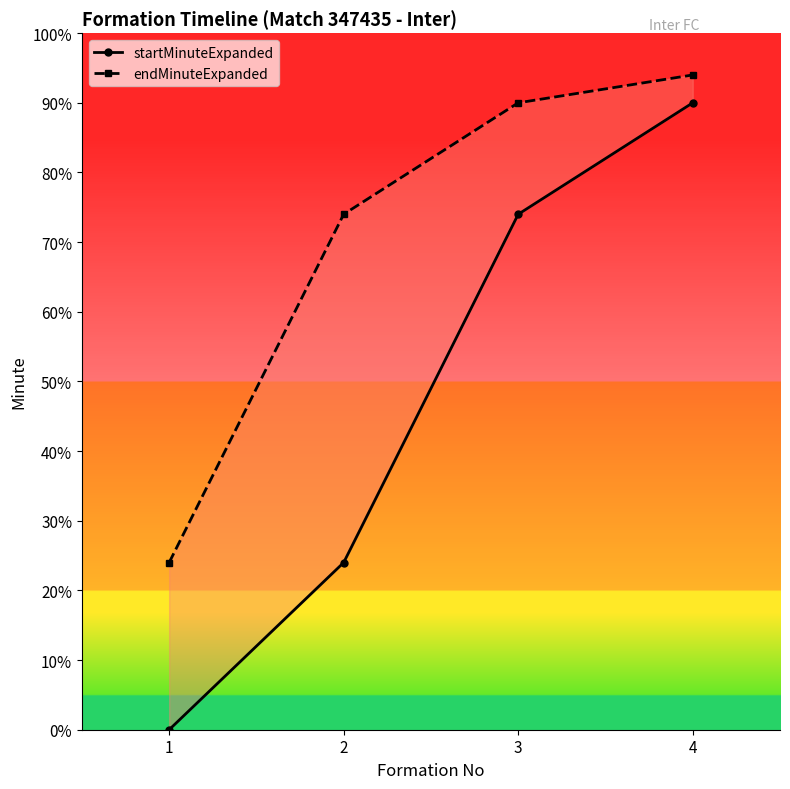

True or false: startMinuteExpanded and endMinuteExpanded cross at least once.

False